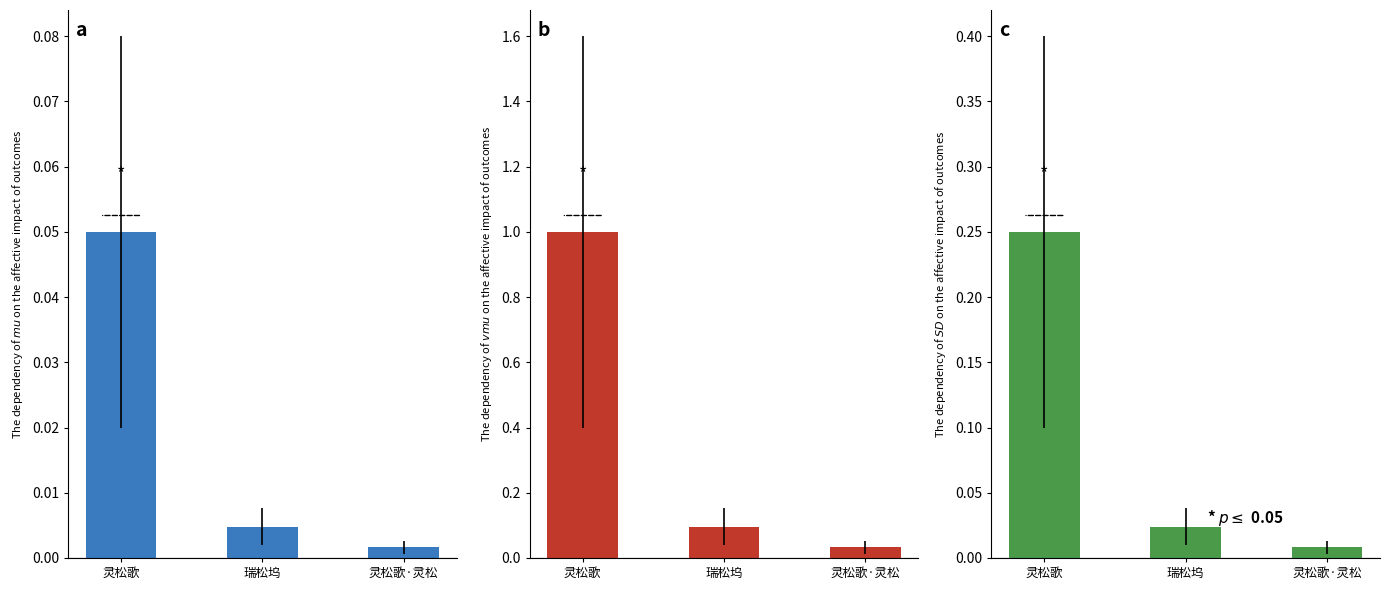

What is the difference between the maximum and minimum values?

0.2